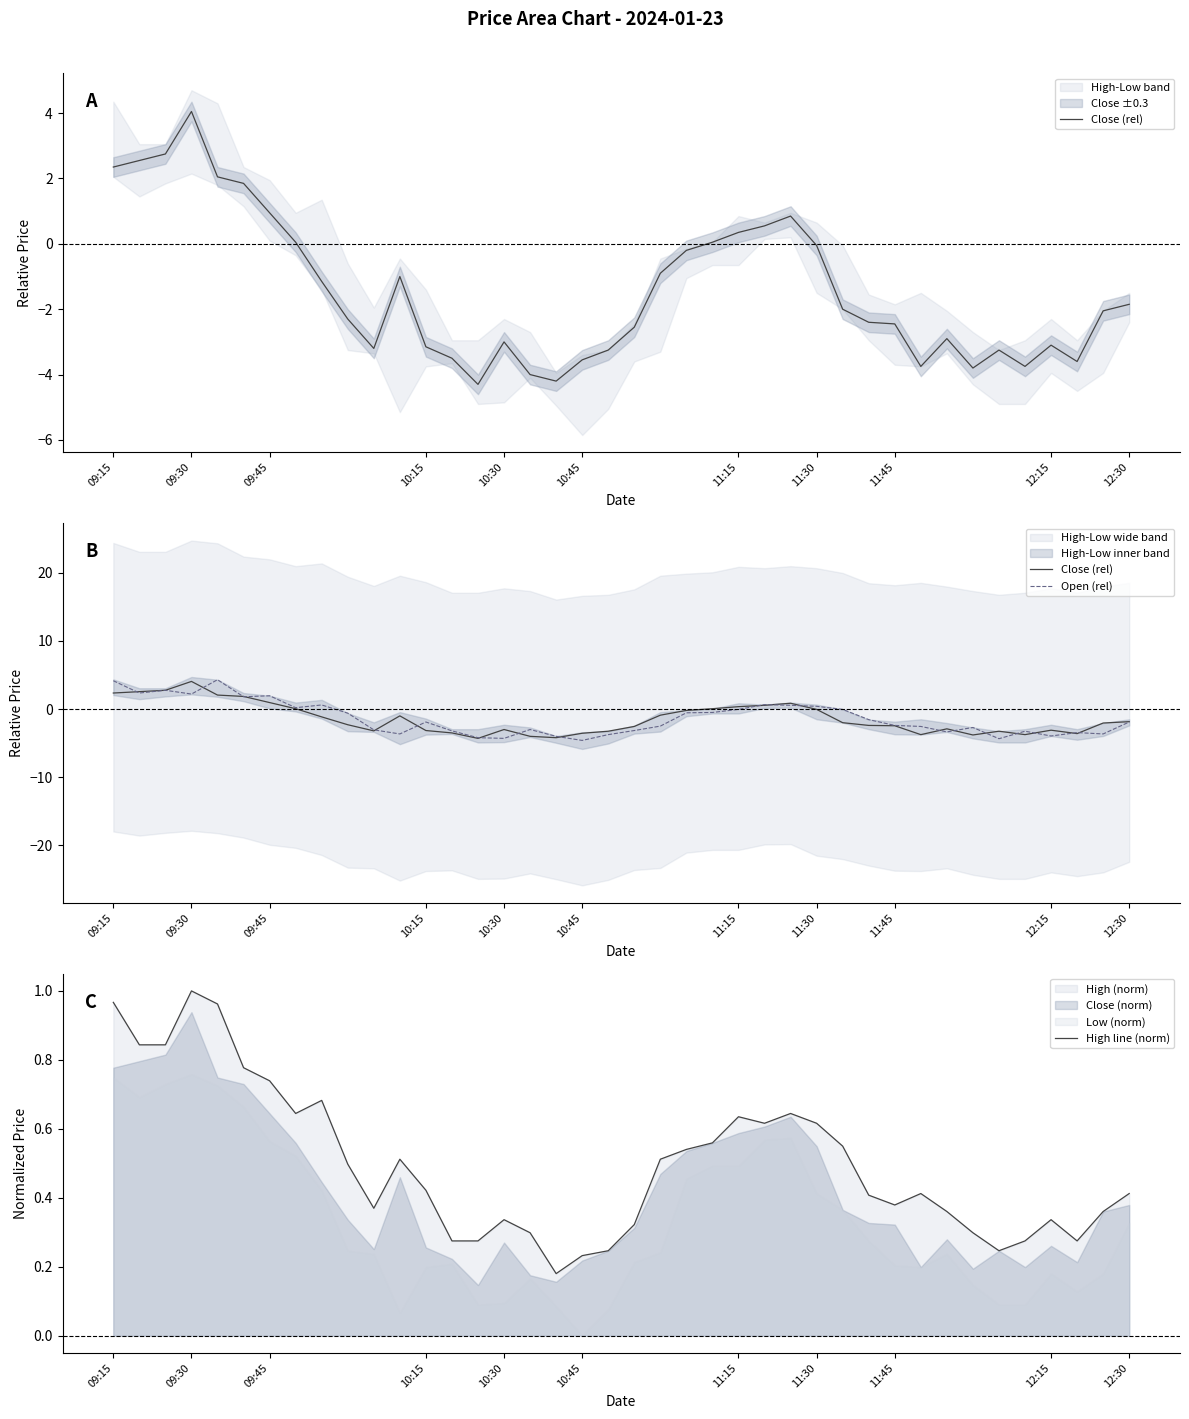

What is the difference between the maximum and second lowest values in the High line (norm) series?

0.8